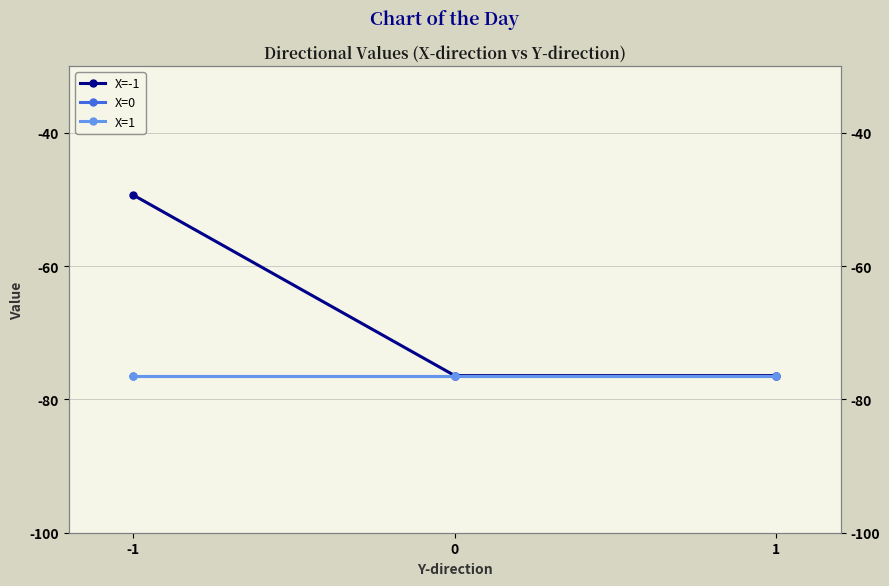

Is it true that X=-1 equals -76.4 at 1?

True